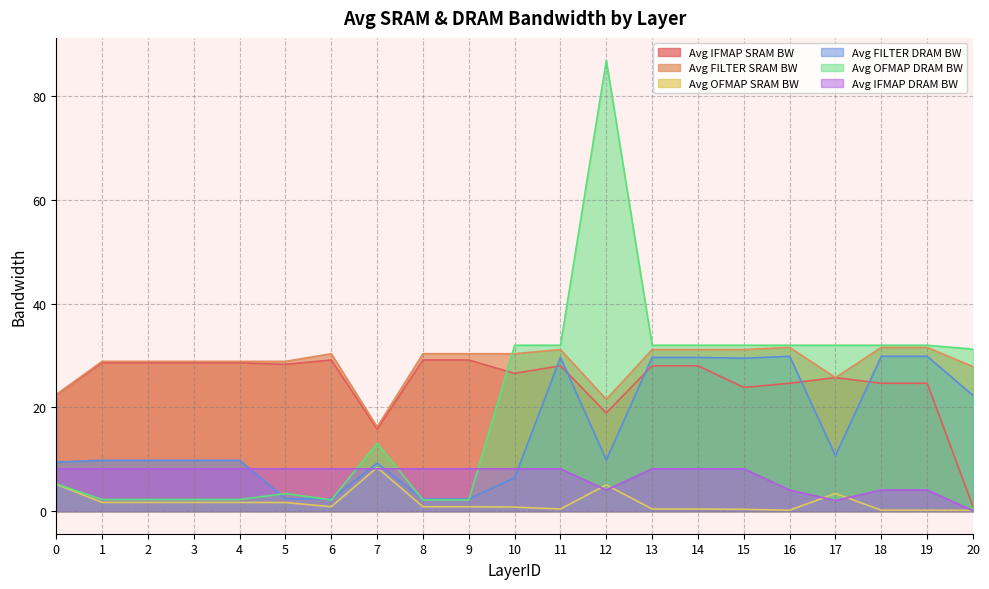

What is the sum of the Avg OFMAP DRAM BW values at 15 and 4?

34.2